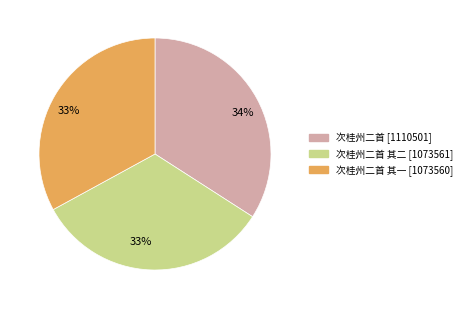

Is there a majority slice in this chart?

No